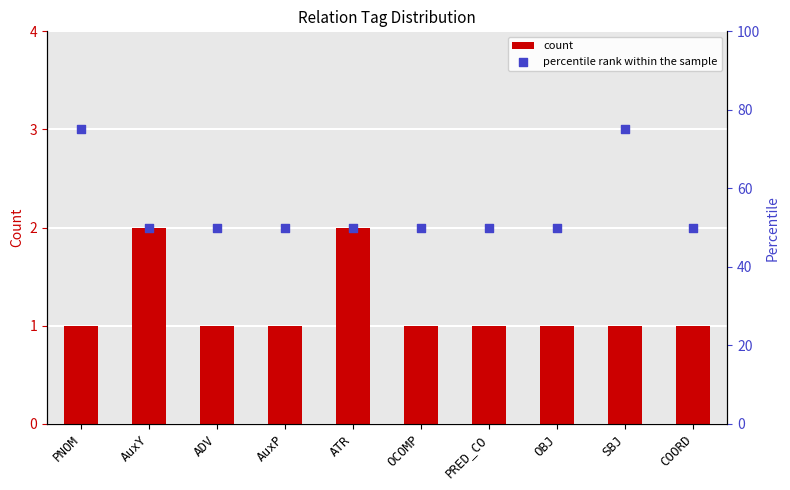

What are all the series names shown in the legend?

count, percentile rank within the sample